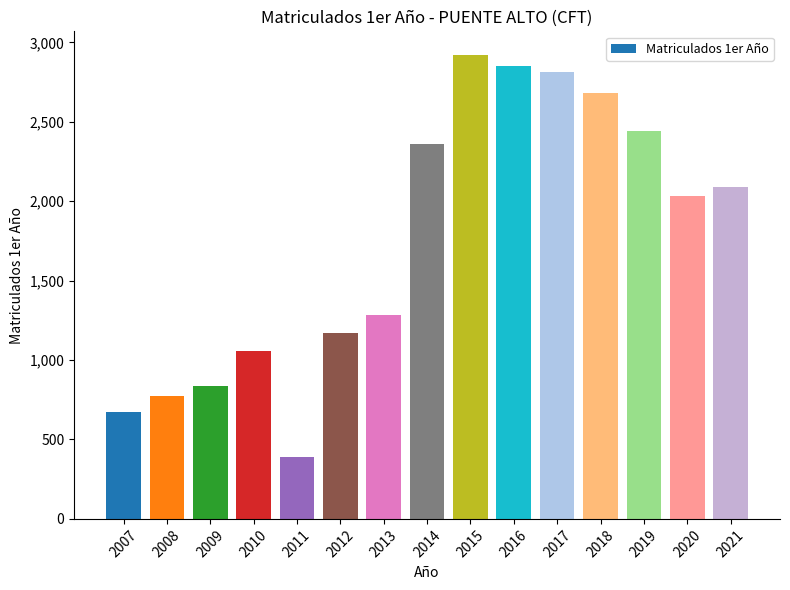

Which label corresponds to the smallest value in the chart?

2011